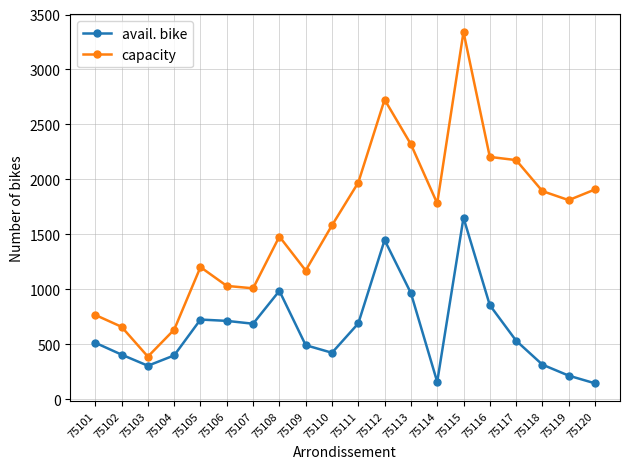

How many interior local peaks does the avail. bike series have?

4